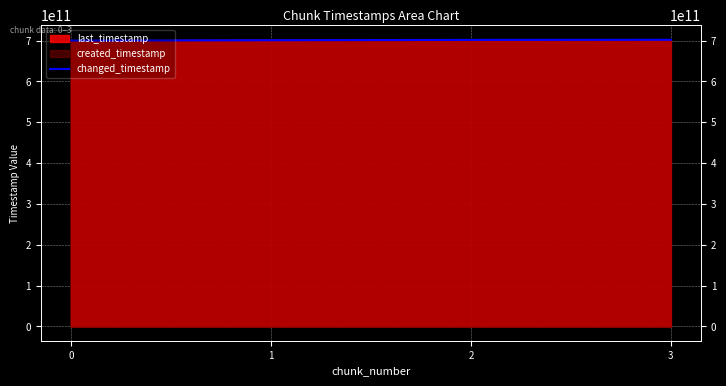

Count the values in the range 700879472408 to 701967037039.

3